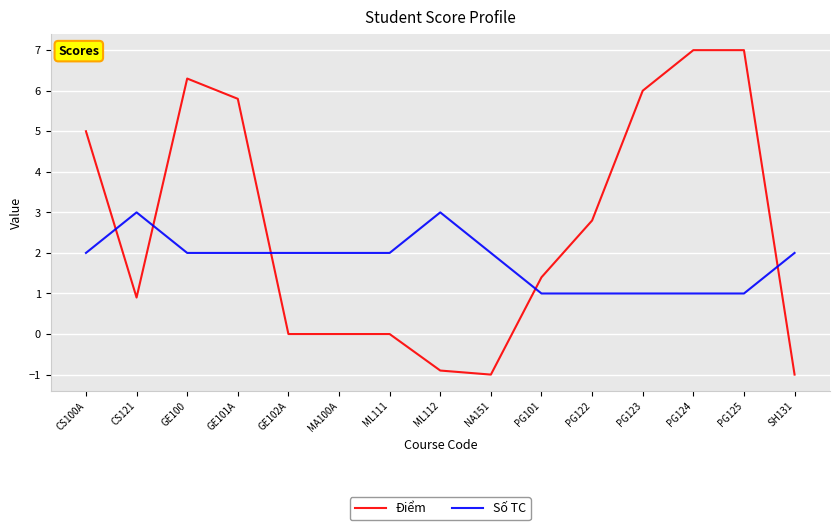

The value of Điểm at ML111 is 0.0. True or false?

True